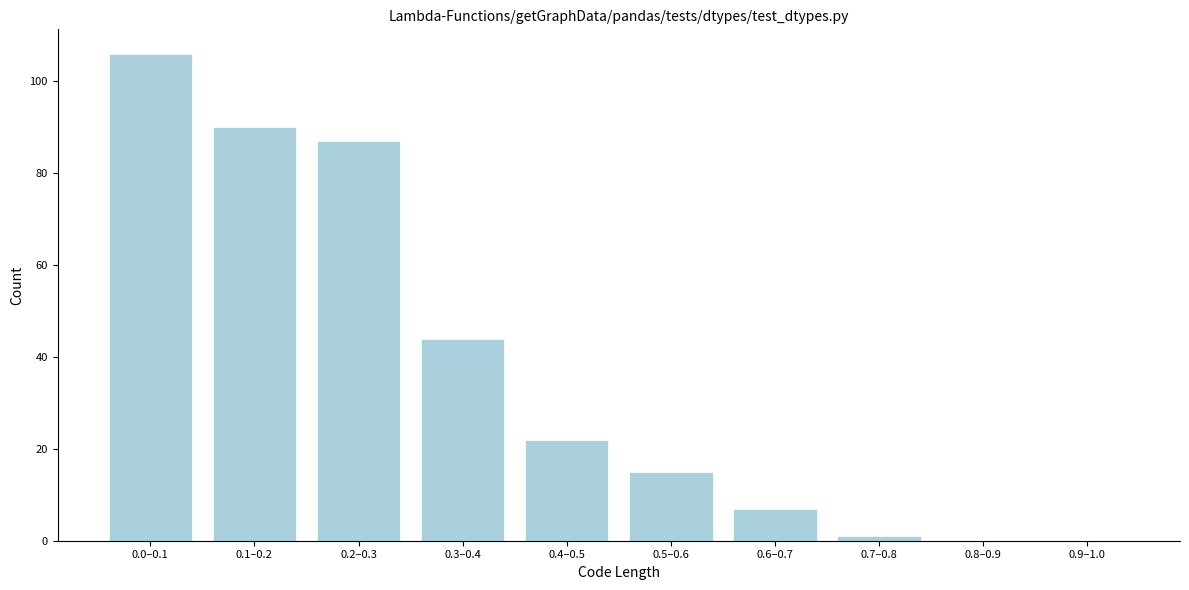

Reading right to left, what are all the values shown in this chart?

0.9–1.0=0	0.8–0.9=0	0.7–0.8=1	0.6–0.7=7	0.5–0.6=15	0.4–0.5=22	0.3–0.4=44	0.2–0.3=87	0.1–0.2=90	0.0–0.1=106